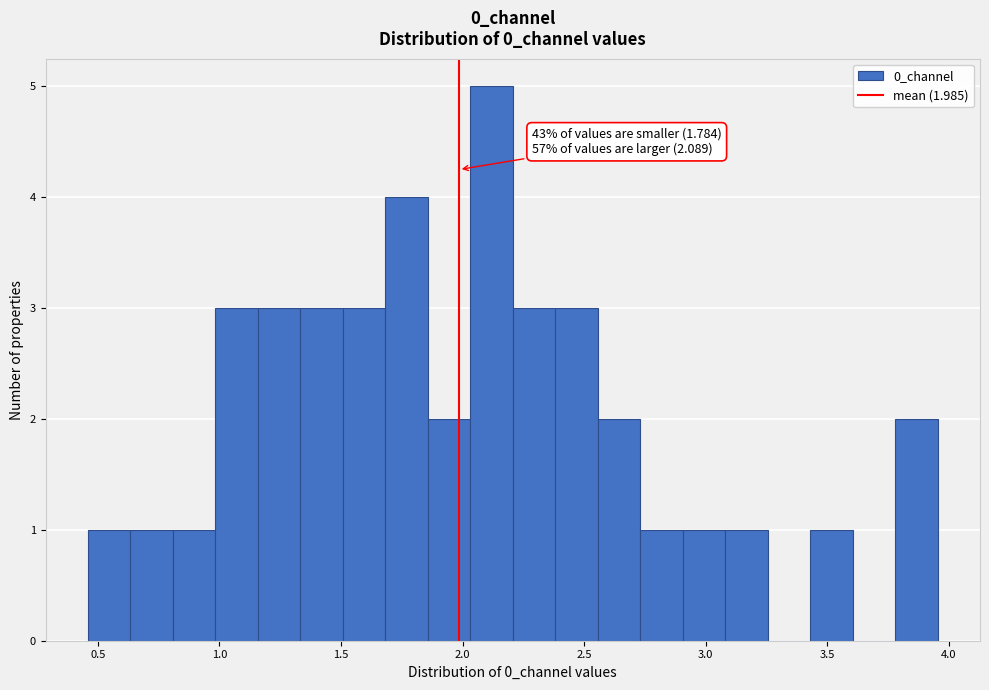

Around what value on the x-axis is the tallest bar? Give the approximate position of its centre, as read against the axis.

2.10